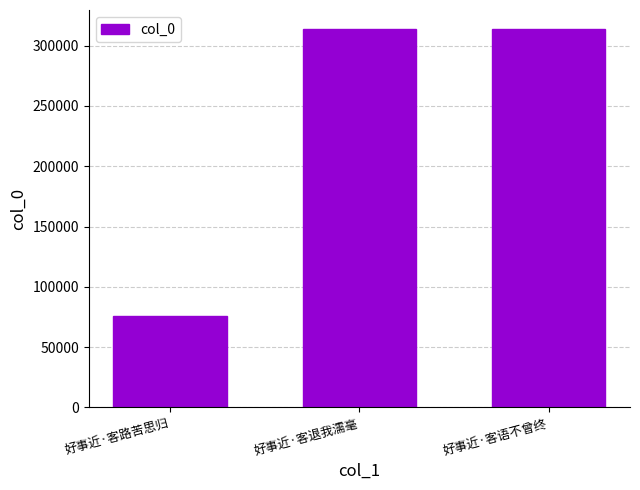

What is the smallest value displayed?

76225